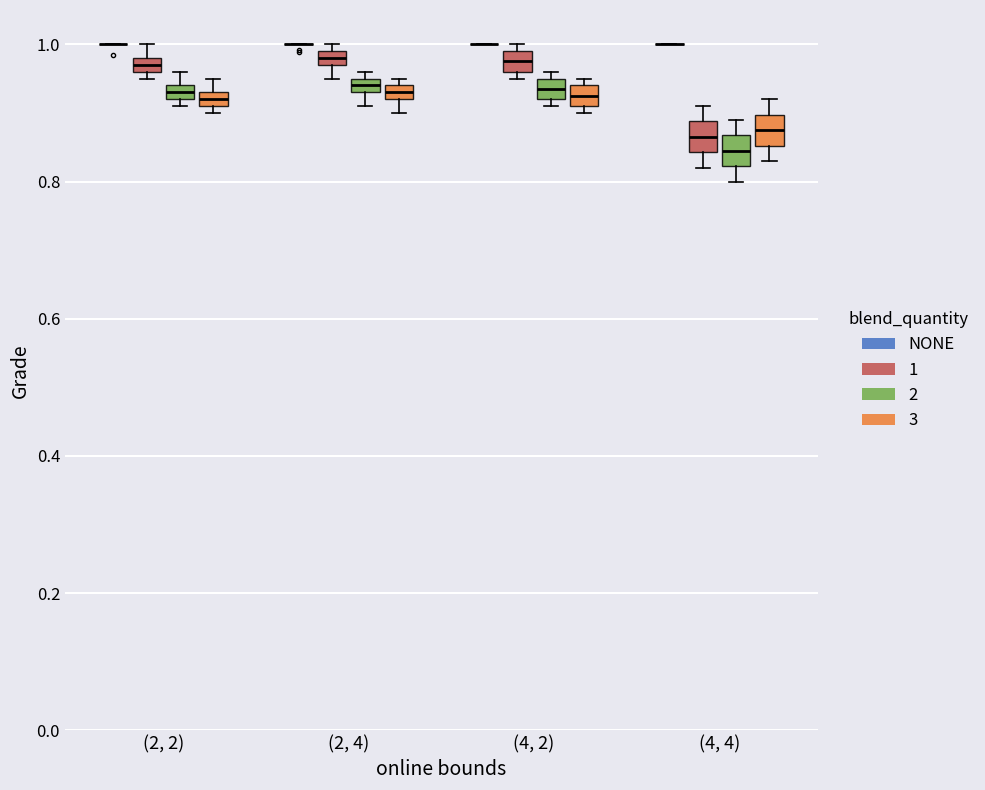

Where does the upper whisker of the box for (4, 4) (3) end on the y-axis? The values are not printed on the chart, so give them approximately, as read against the axis.

0.92